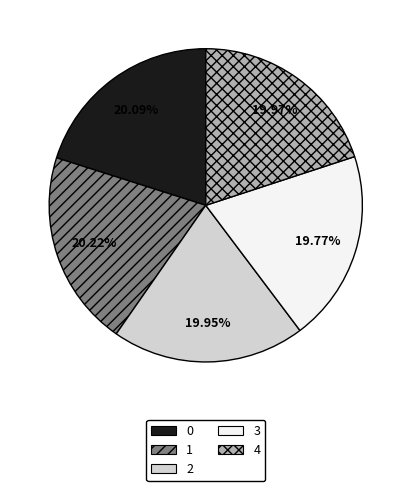

Is 0 the majority of the pie?

No